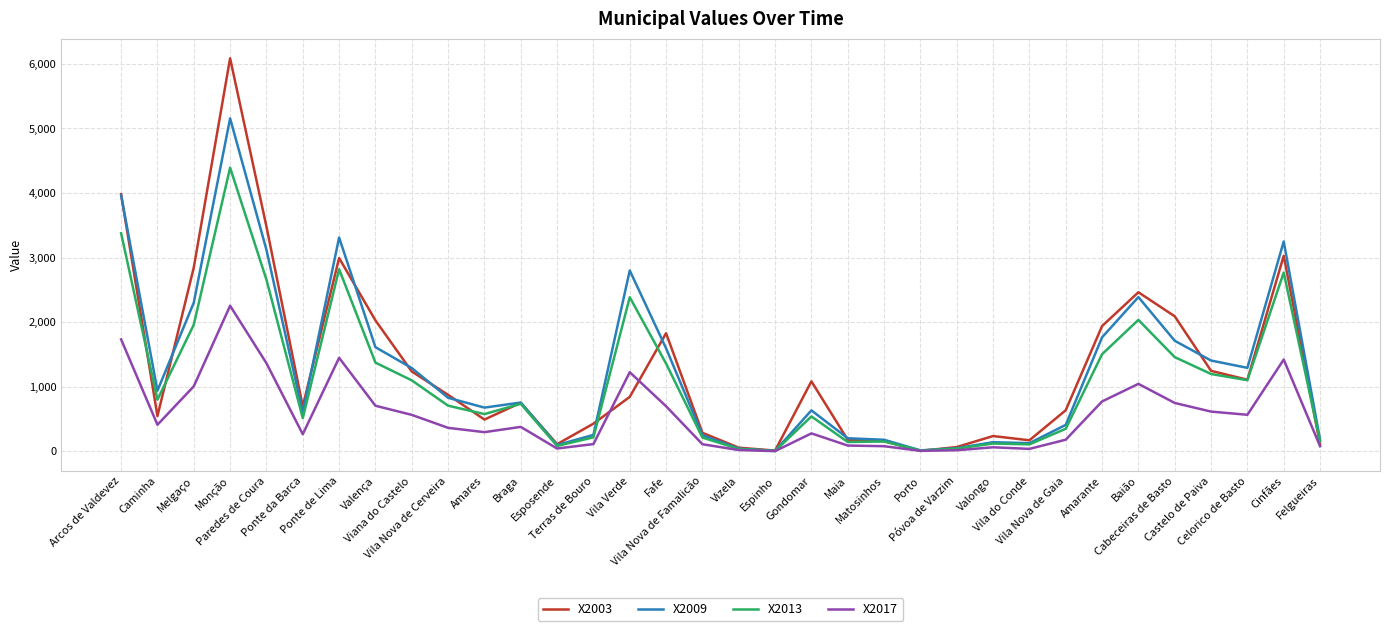

Where is the first local maximum for X2013?

Monção